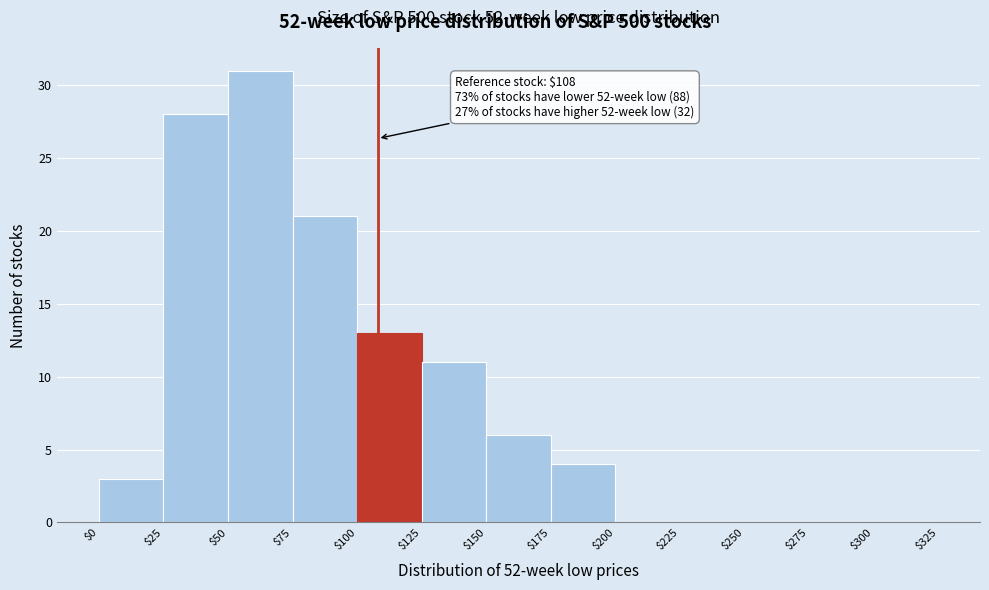

Over which range of the x-axis is the bar tallest?

$50 to $75